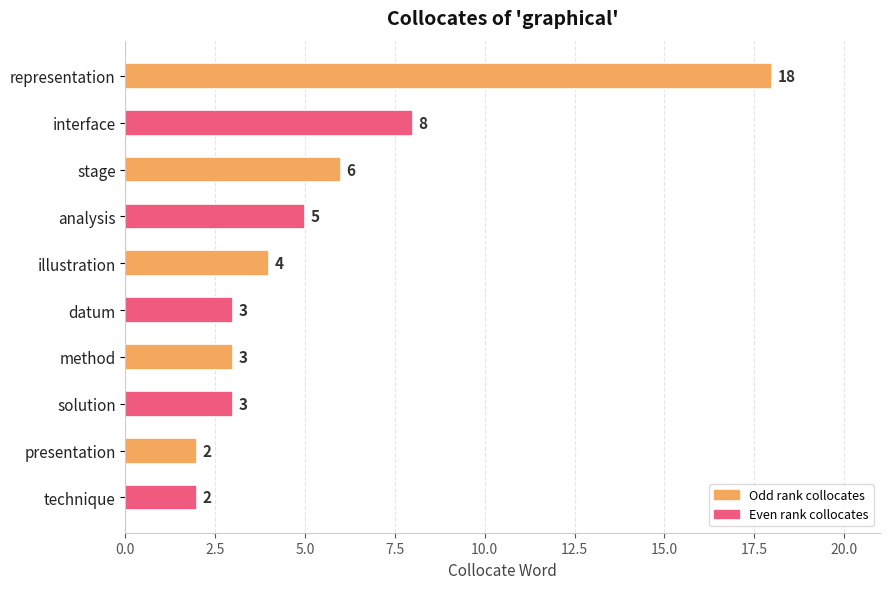

True or false: the data shows 18 at representation.

True